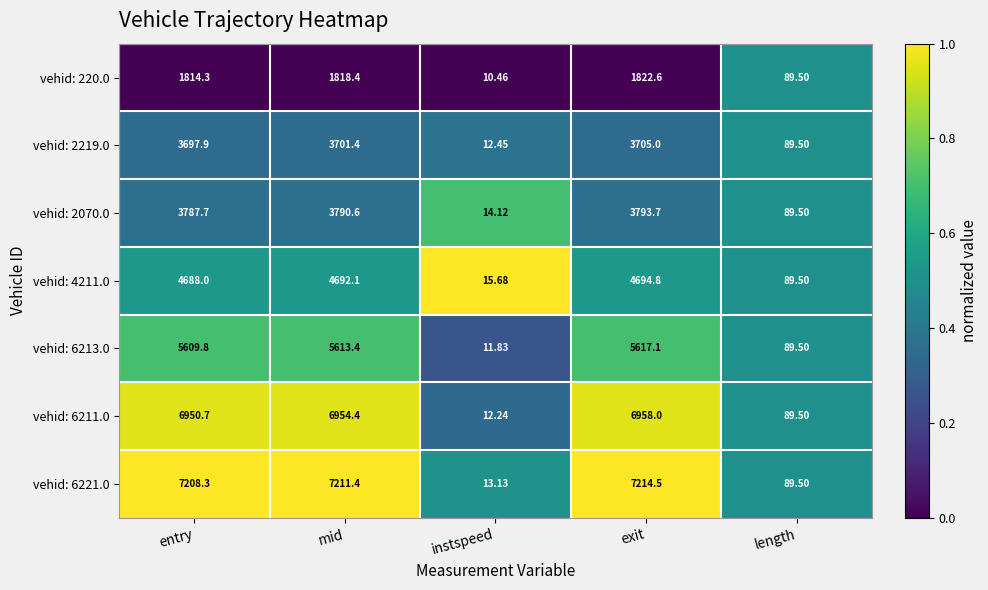

Is the value of vehid: 4211.0 at length greater than the value of vehid: 6213.0 at mid?

No